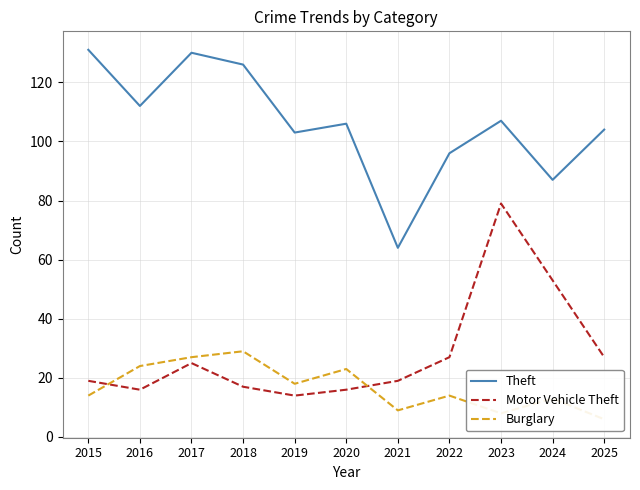

At 2022, list the series in order from largest to smallest.

Theft, Motor Vehicle Theft, Burglary